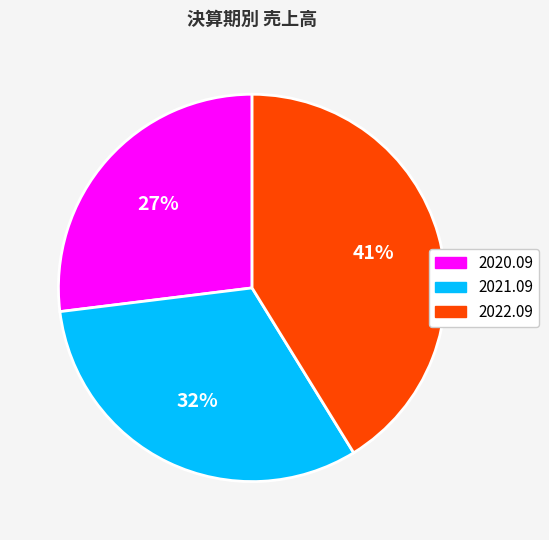

To the nearest percent, what is the average slice percentage?

33%